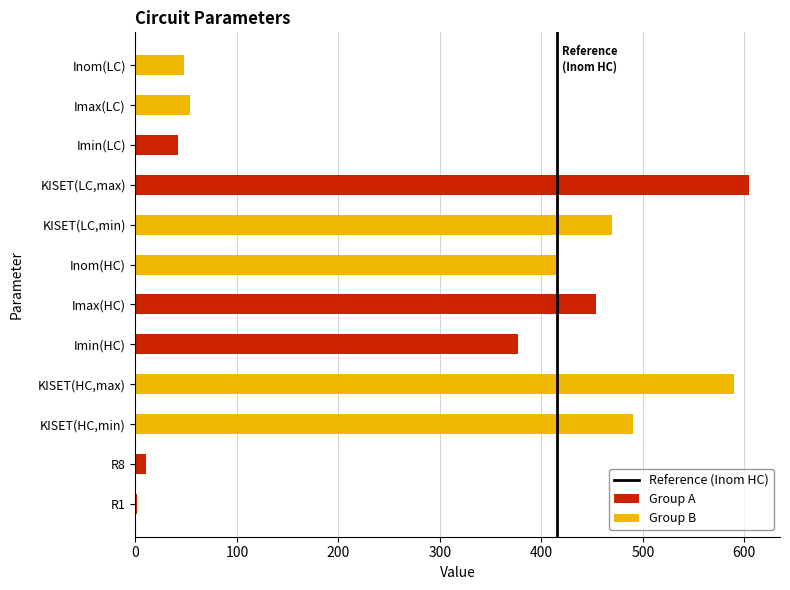

The value at 100 is 1. True or false?

False